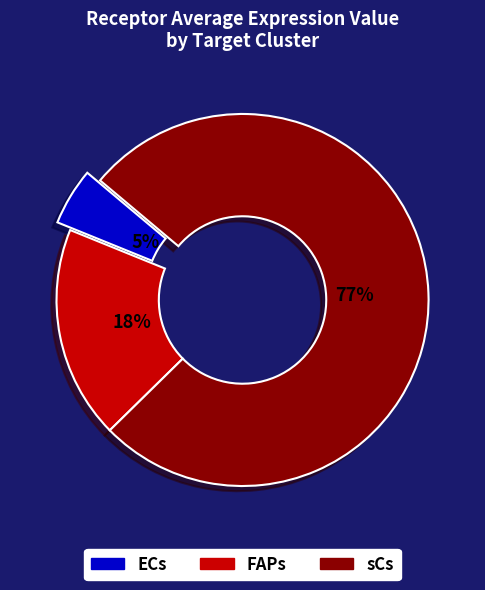

What is the largest slice in the pie chart?

sCs